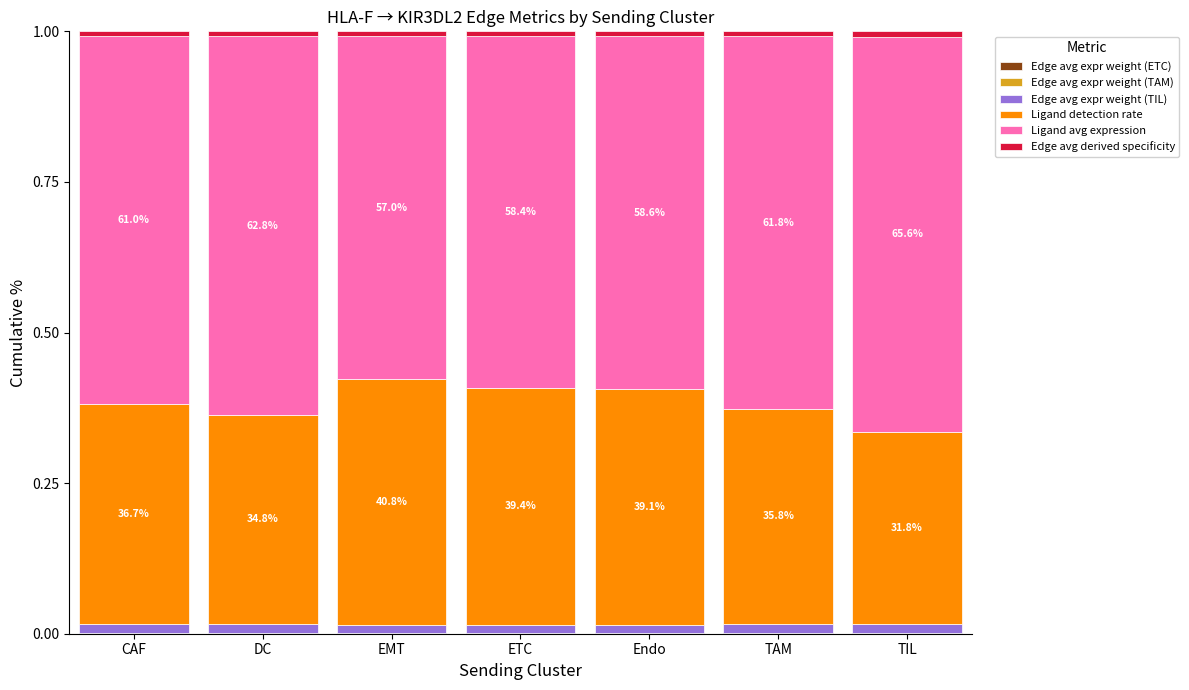

The Edge avg expr weight (ETC) series shows 0.0 at Endo. True or false?

False